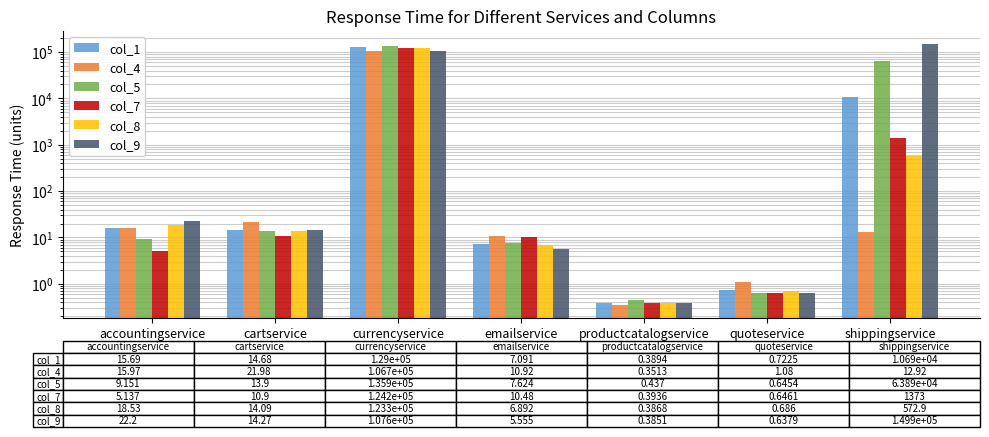

What is the label of the 3rd bar from the left?

currencyservice